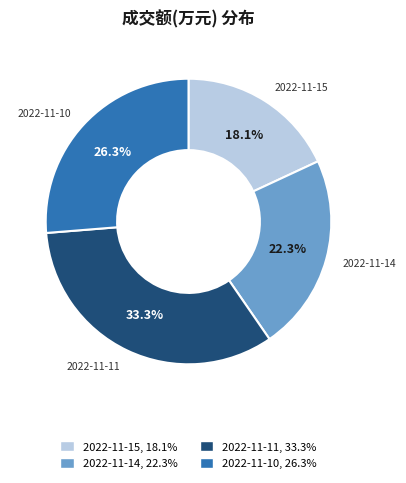

Approximately how many times larger is the value at 2022-11-15 compared to 2022-11-11?

0.5